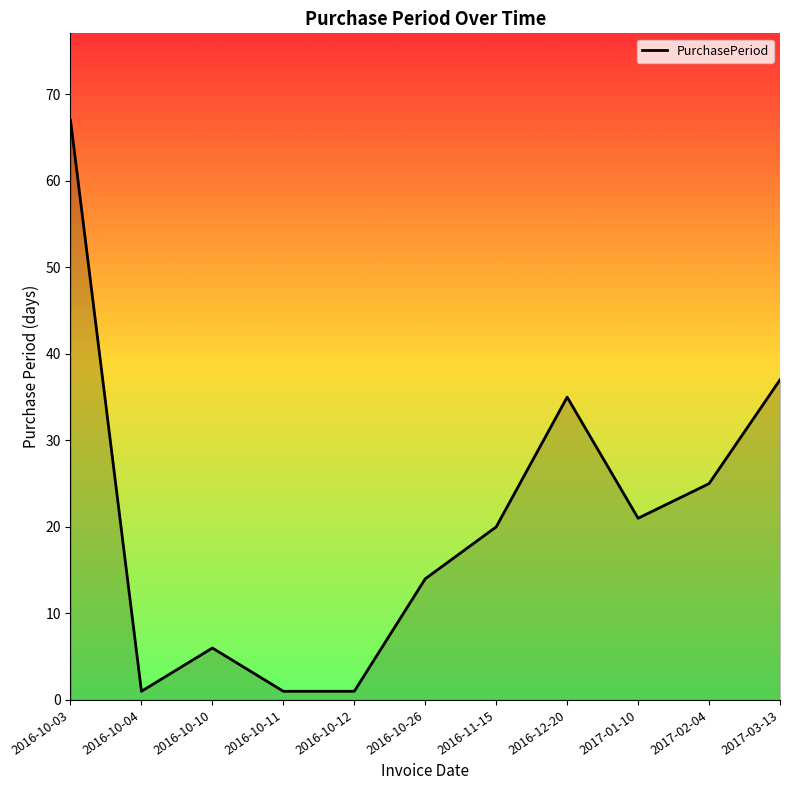

Reading left to right, what are all the values shown in this chart?

67	1	6	1	1	14	20	35	21	25	37